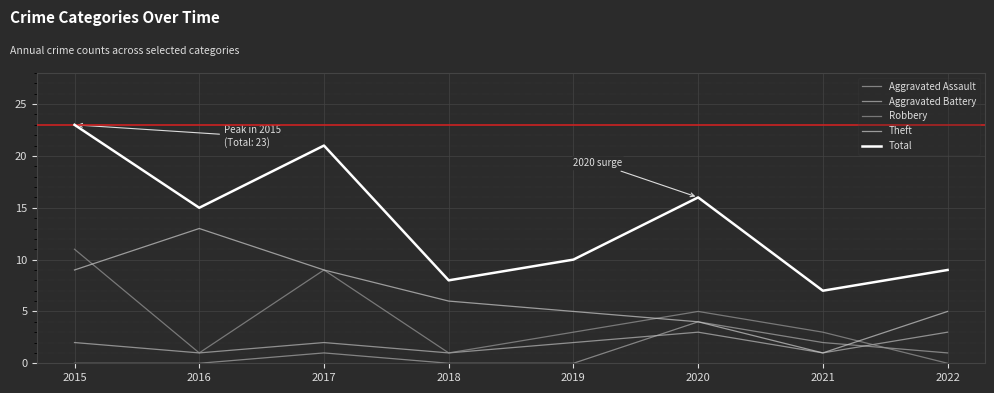

Which category has the lowest value across all series?

2015